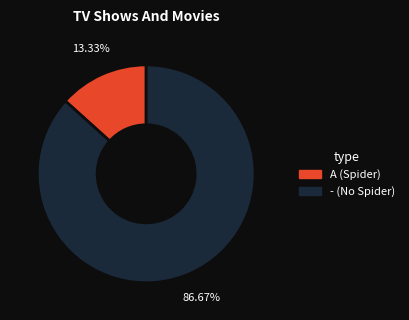

To the nearest percent, what is the difference between the largest and smallest slice percentages?

73%